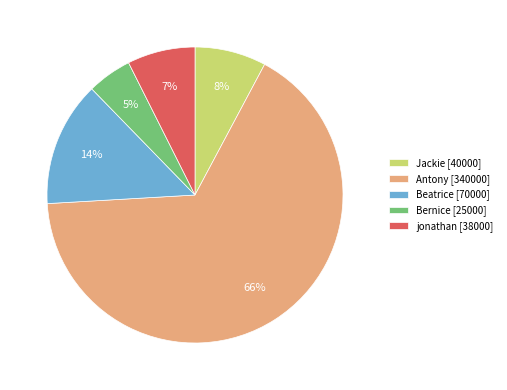

Is there a majority slice in this chart?

Yes